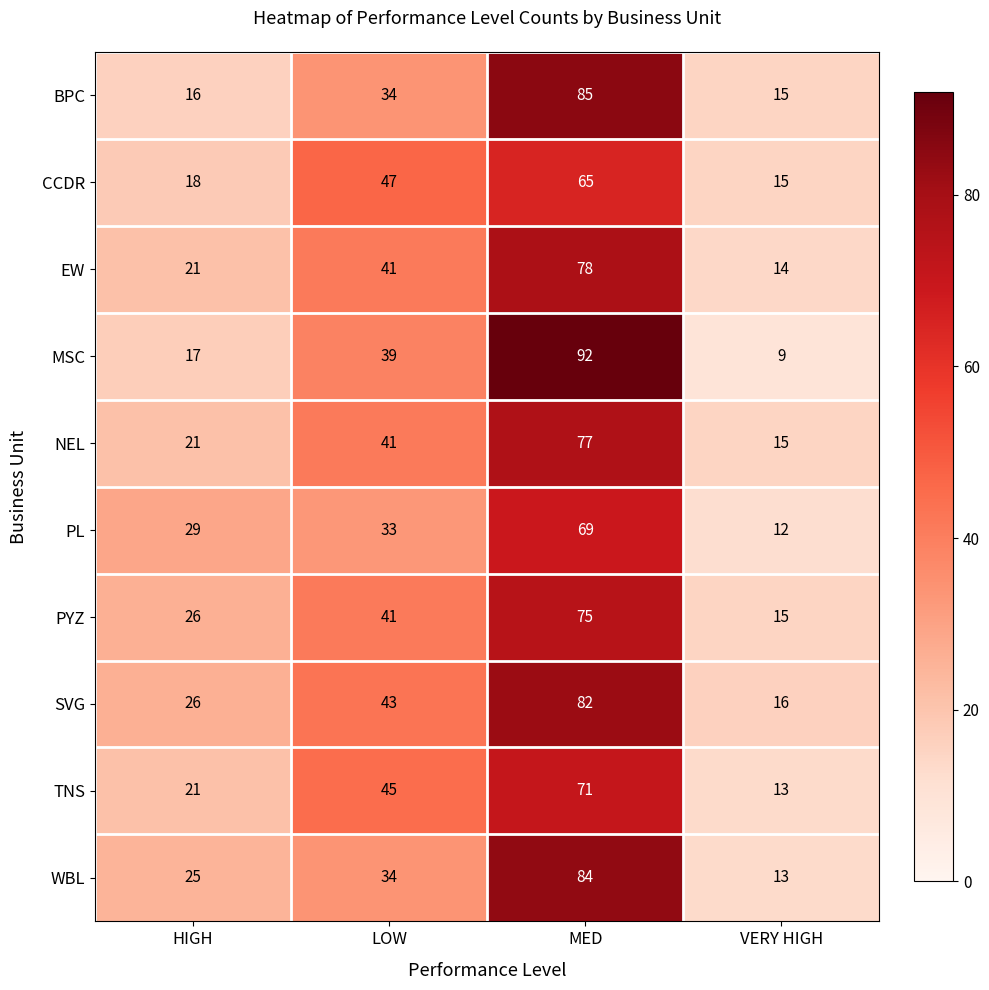

How many data points does each series have?

4